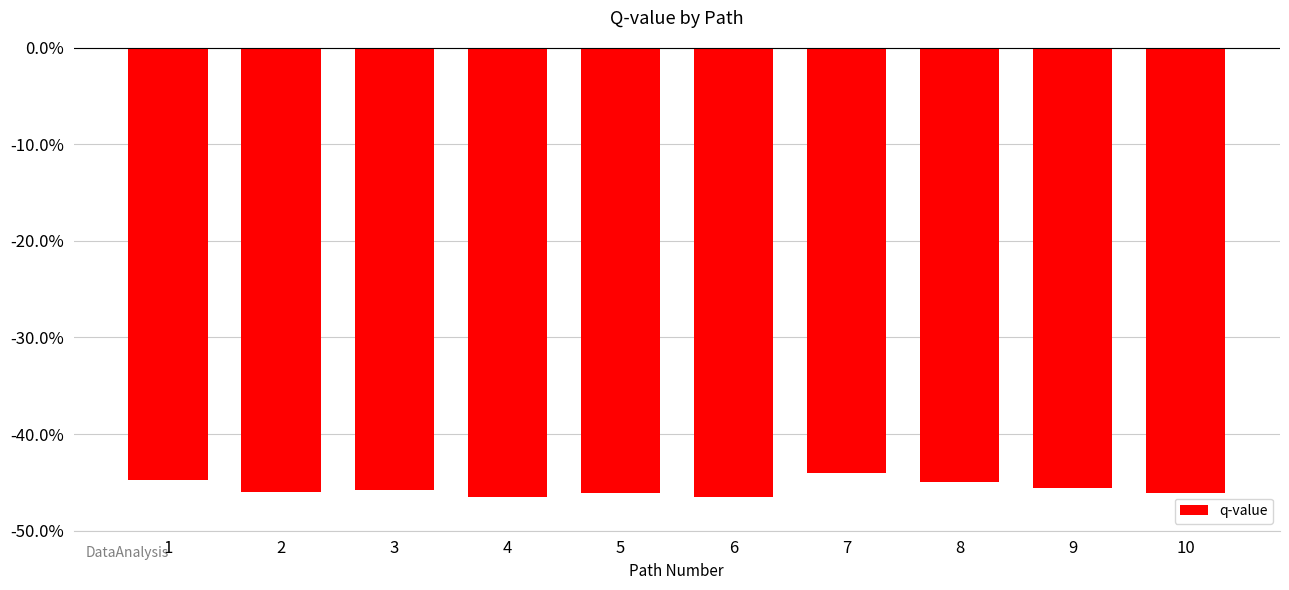

Reading left to right, extract all data points from this chart.

-0.4	-0.5	-0.5	-0.5	-0.5	-0.5	-0.4	-0.4	-0.5	-0.5